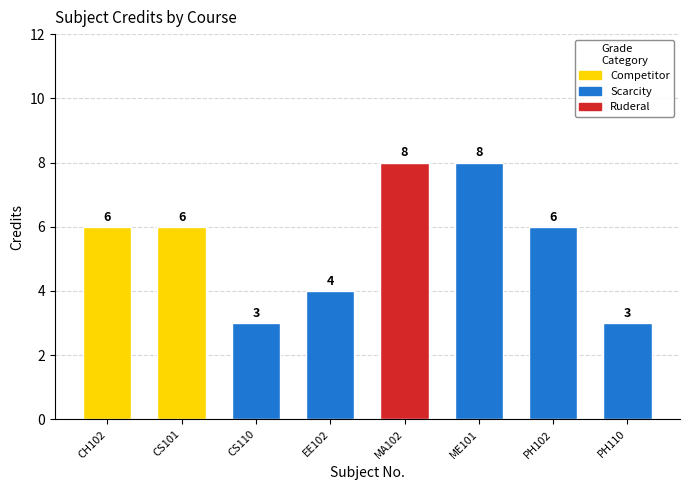

What is the approximate value at ME101?

8